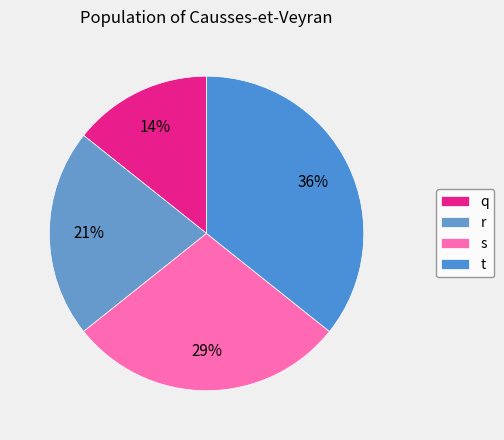

What is the total percentage of r and s?

50.0%